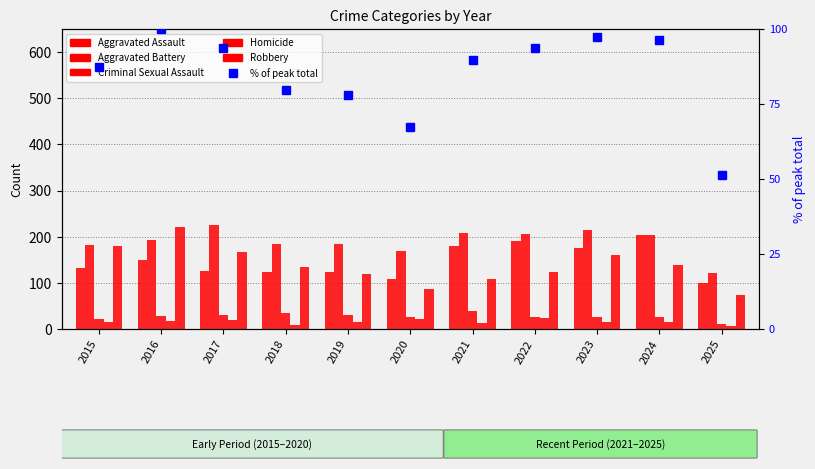

How many data points in Aggravated Battery are less than 193?

5